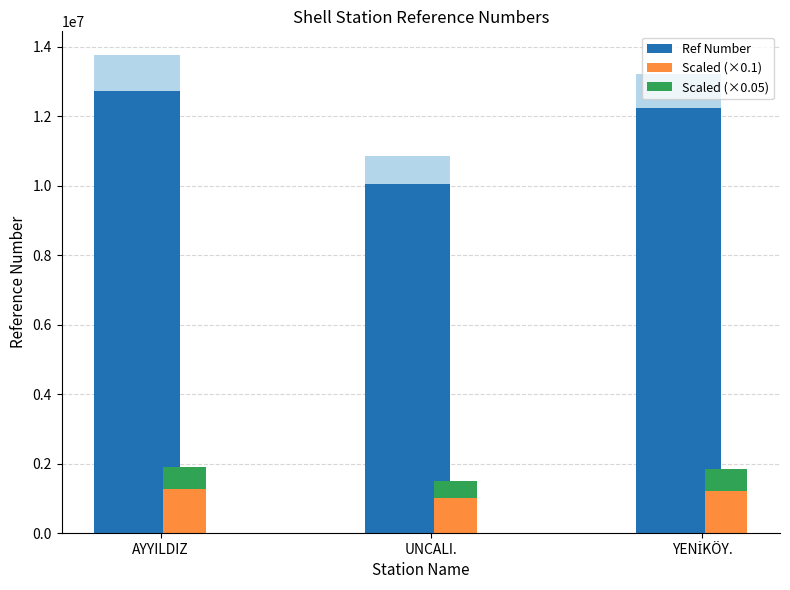

Which series has the largest range (max minus min)?

Ref Number